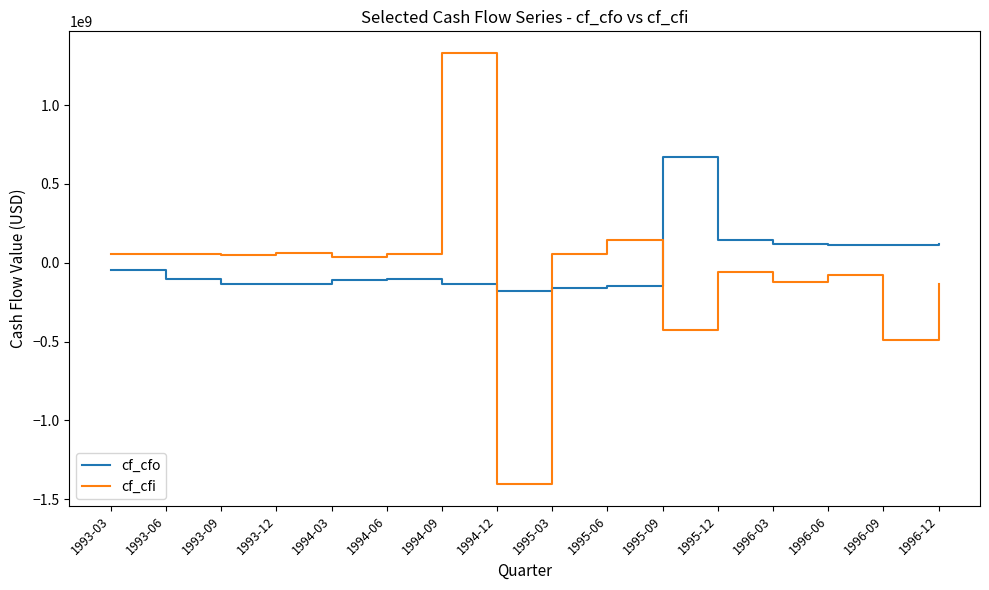

List the series in order of their peak value, lowest first.

cf_cfo, cf_cfi